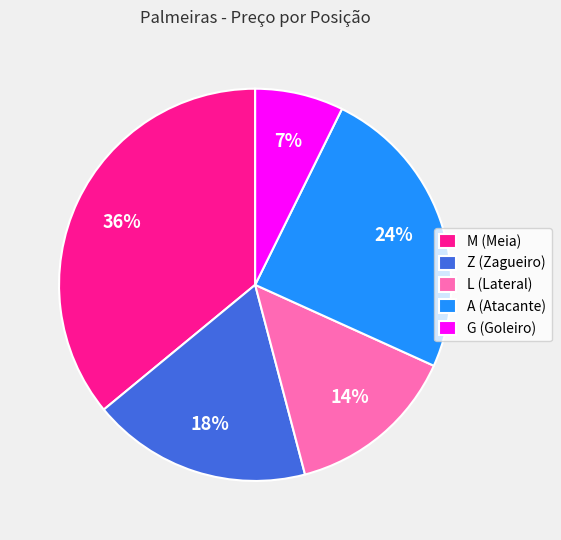

The M (Meia) slice represents 25% of the pie. True or false?

False